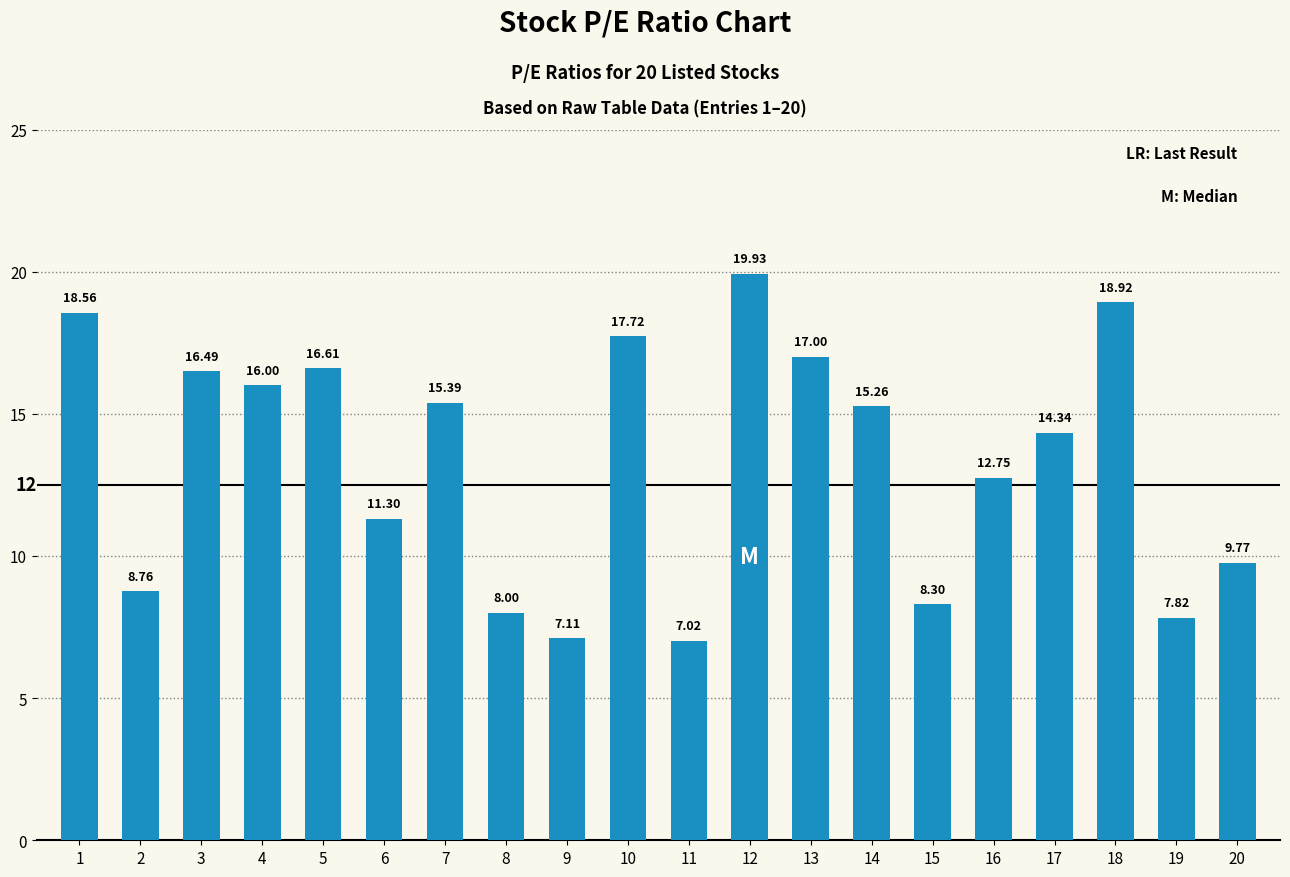

Reading left to right, list all the values displayed in this chart.

1=18.6	2=8.8	3=16.5	4=16.0	5=16.6	6=11.3	7=15.4	8=8.0	9=7.1	10=17.7	11=7.0	12=19.9	13=17.0	14=15.3	15=8.3	16=12.8	17=14.3	18=18.9	19=7.8	20=9.8